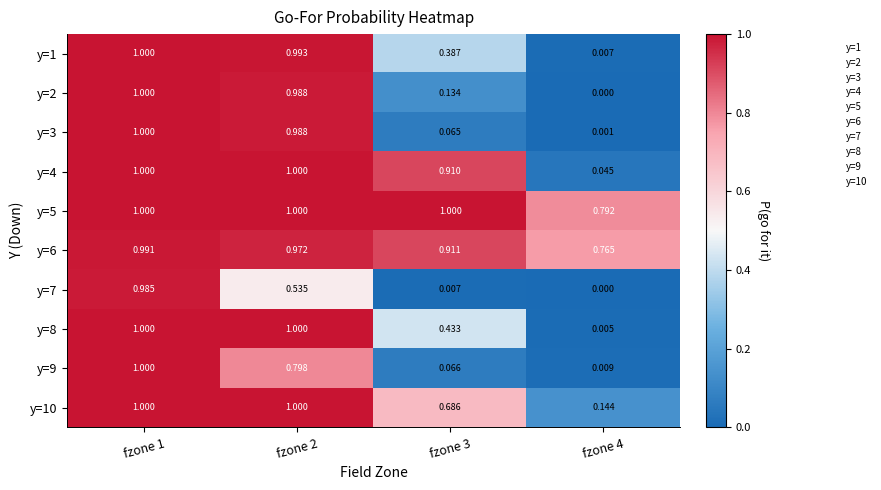

The y=10 series shows 16.0 at fzone 4. True or false?

False